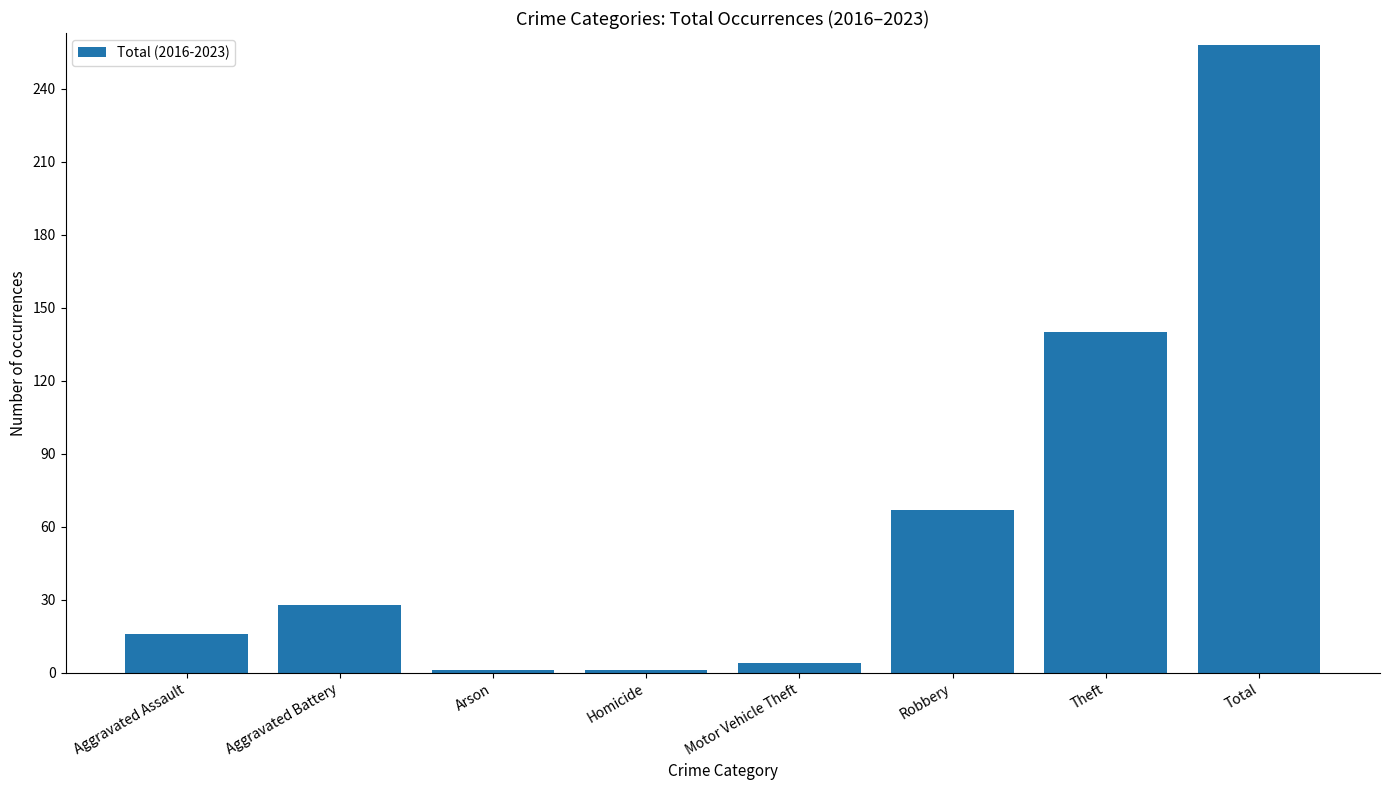

What is the average value?

64